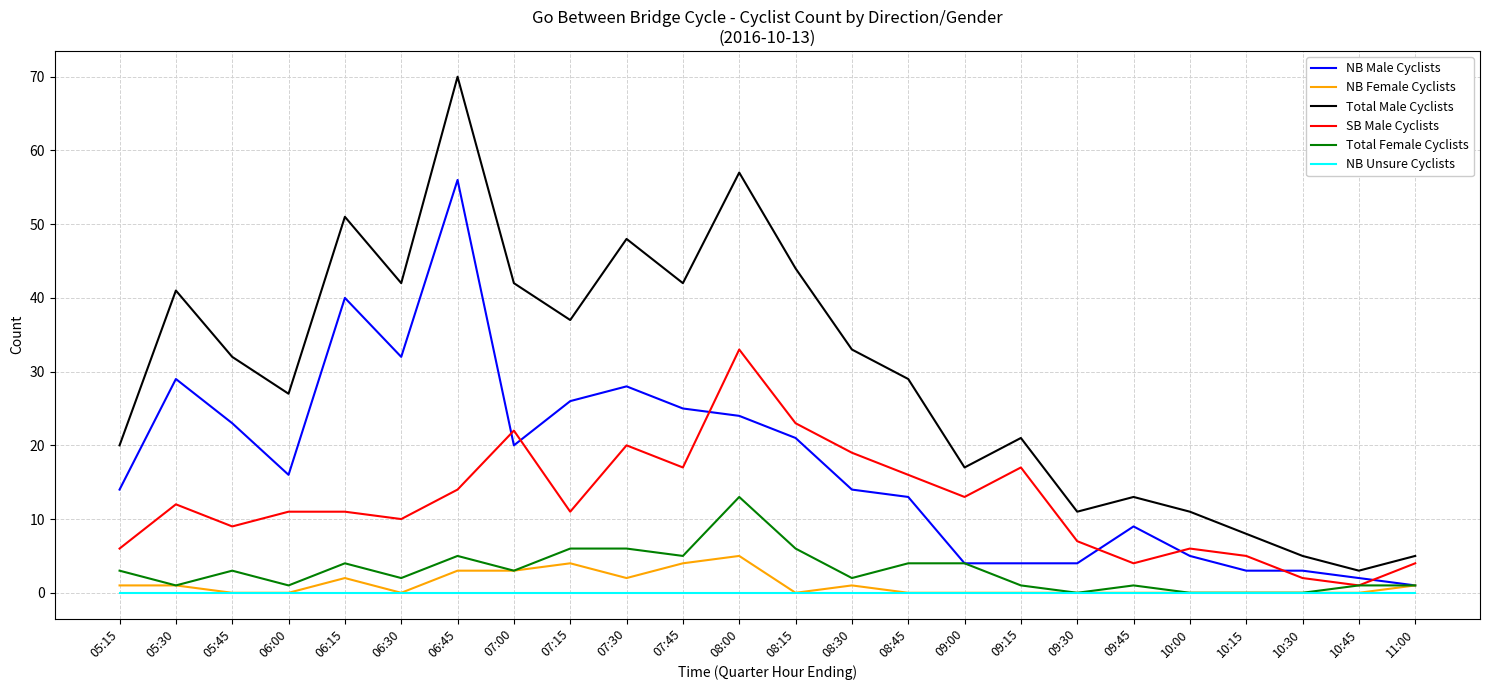

What is the average value of the Total Male Cyclists series?

30